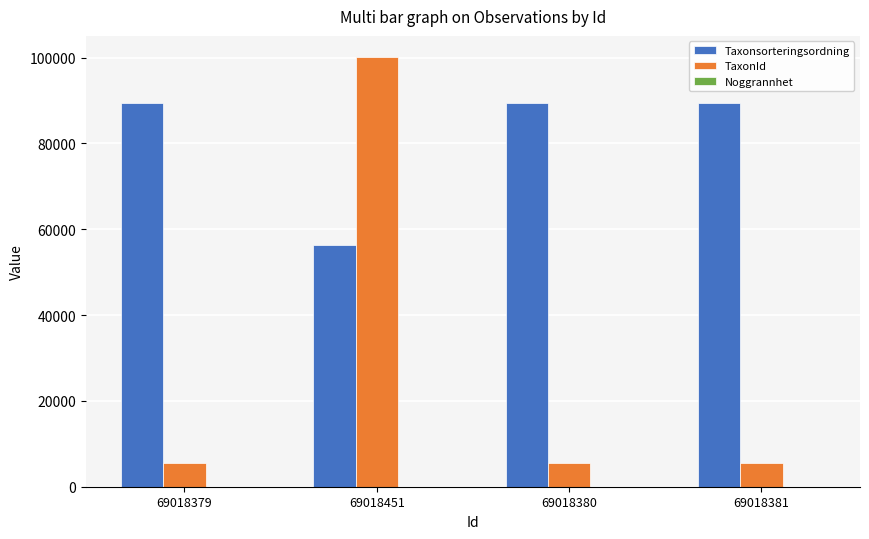

At which category is the sum across all series the highest?

69018451